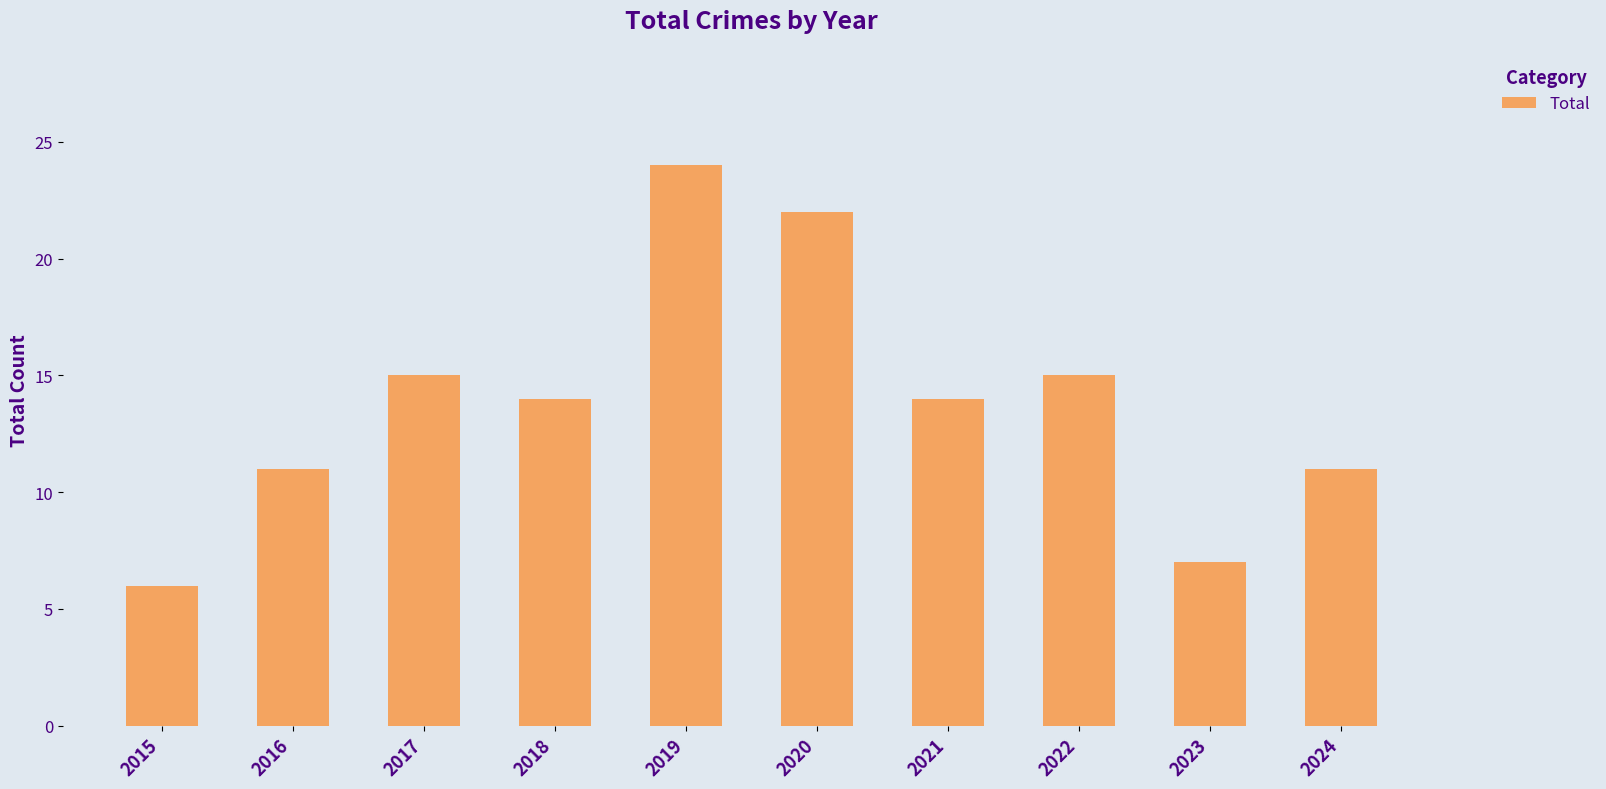

Are the bars grouped side by side (vs. stacked)?

No